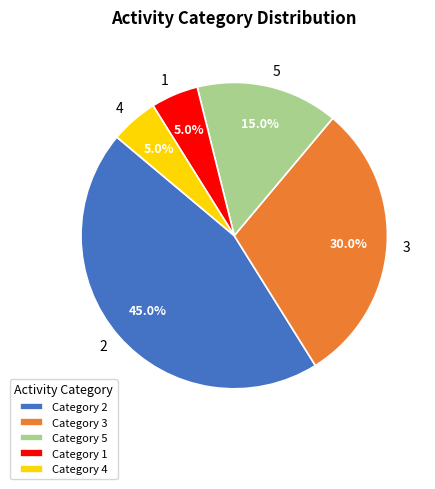

Approximately how many times larger is the value at 3 compared to 2?

0.7